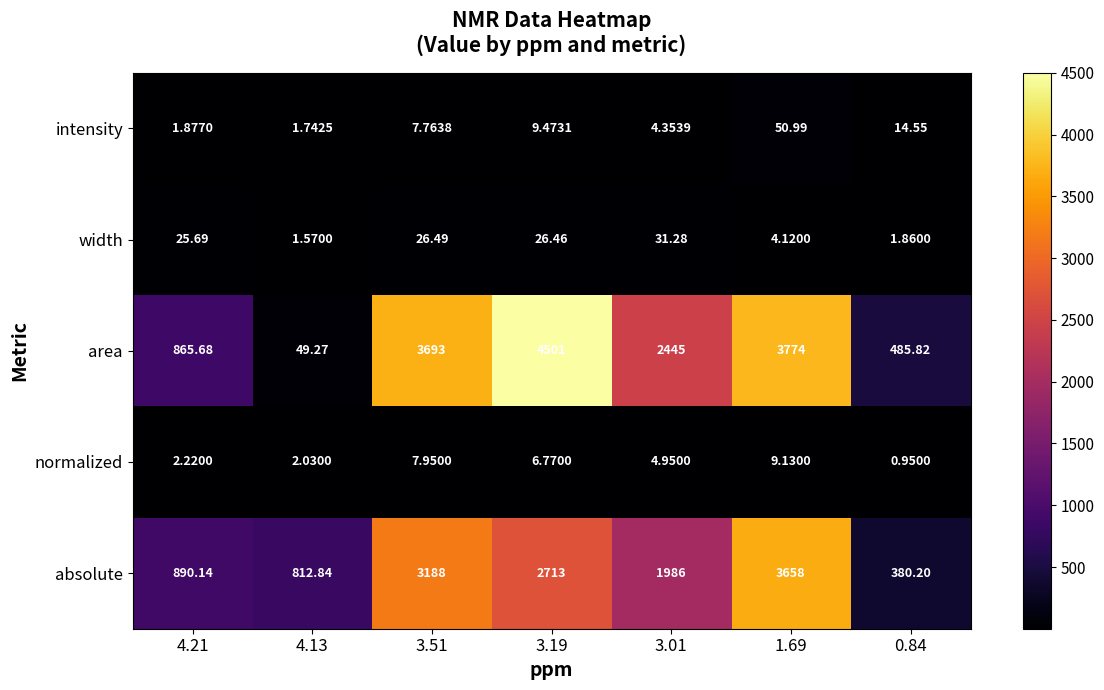

Which series has the largest total across all categories?

area